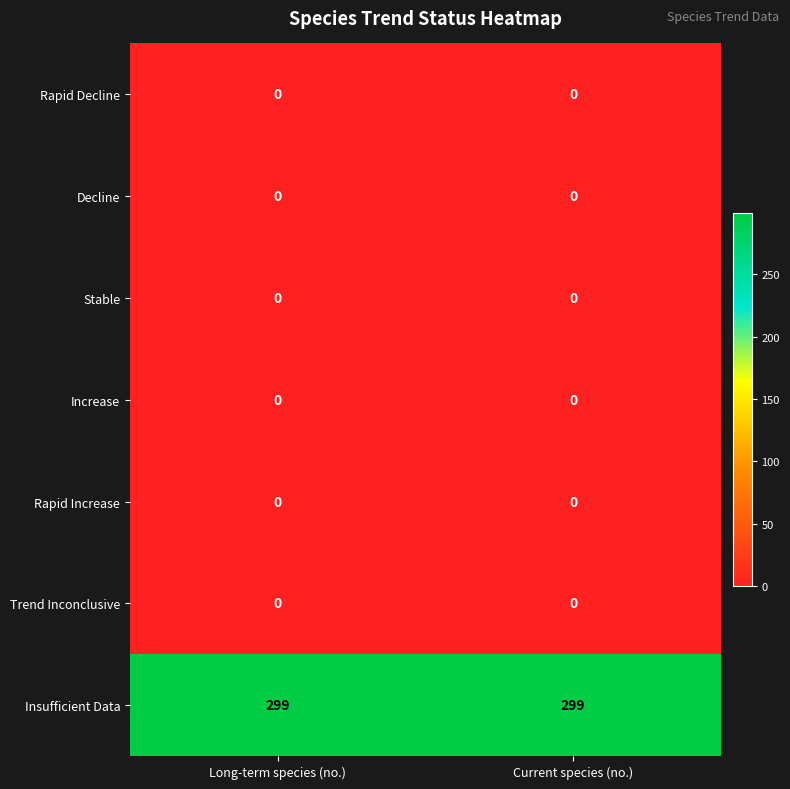

Reading left to right, list all the values displayed in this chart.

Rapid Decline: Long-term species (no.)=0	Current species (no.)=0
Decline: Long-term species (no.)=0	Current species (no.)=0
Stable: Long-term species (no.)=0	Current species (no.)=0
Increase: Long-term species (no.)=0	Current species (no.)=0
Rapid Increase: Long-term species (no.)=0	Current species (no.)=0
Trend Inconclusive: Long-term species (no.)=0	Current species (no.)=0
Insufficient Data: Long-term species (no.)=299	Current species (no.)=299